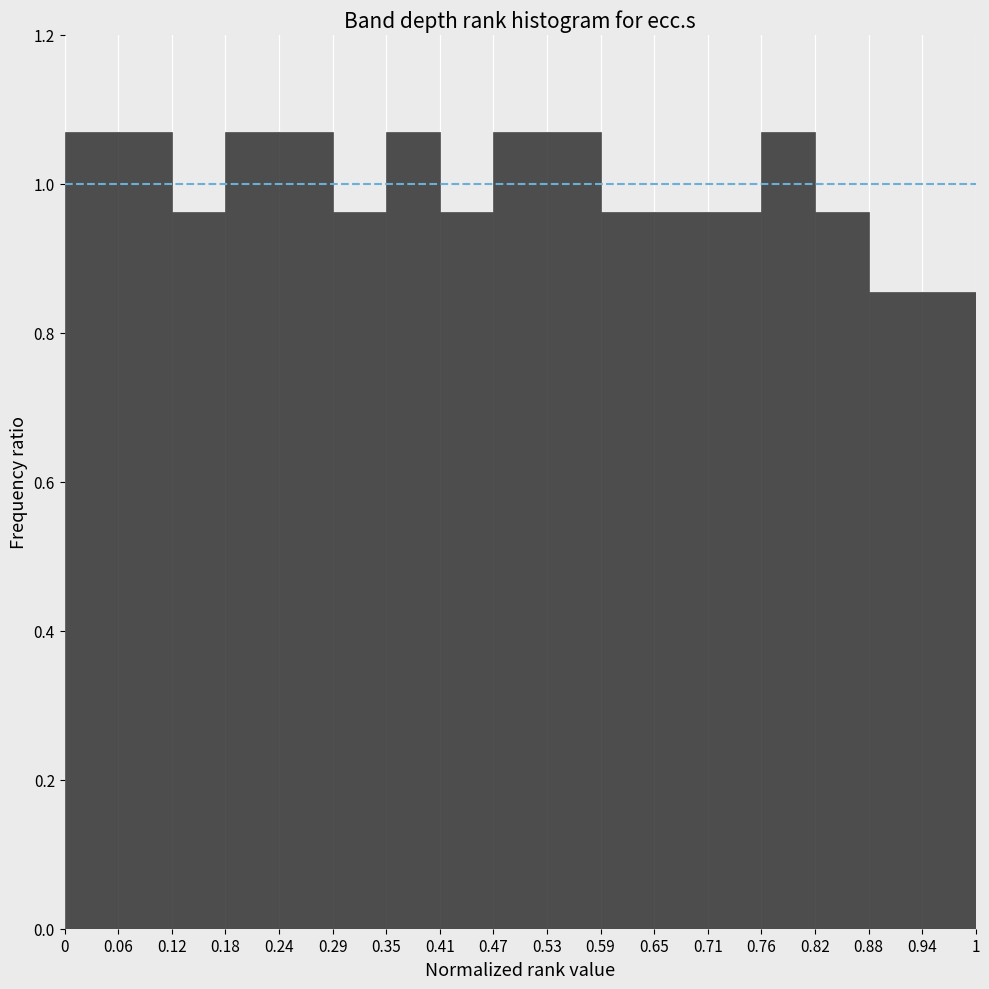

What is the height of the bar covering 0.88 to 0.94 on the x-axis? The values are not printed on the chart, so give them approximately, as read against the axis.

0.86